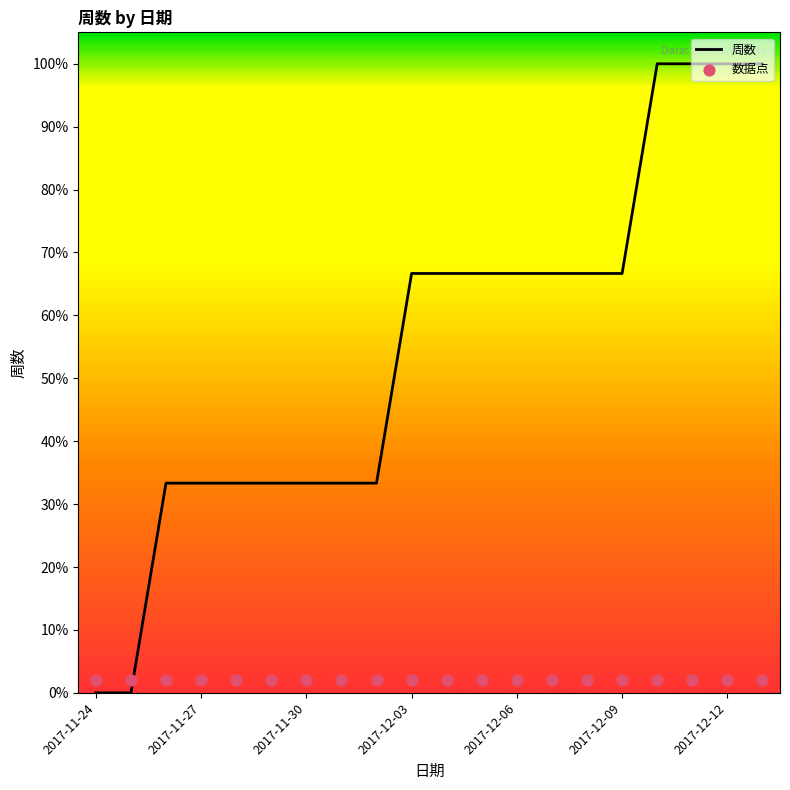

Is it true that 周数 equals 43.0 at 2017-12-06?

False